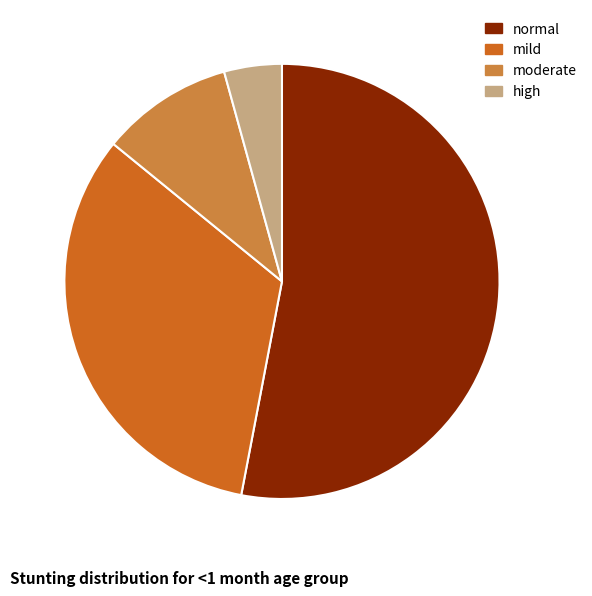

Which has a higher value, mild or moderate?

mild